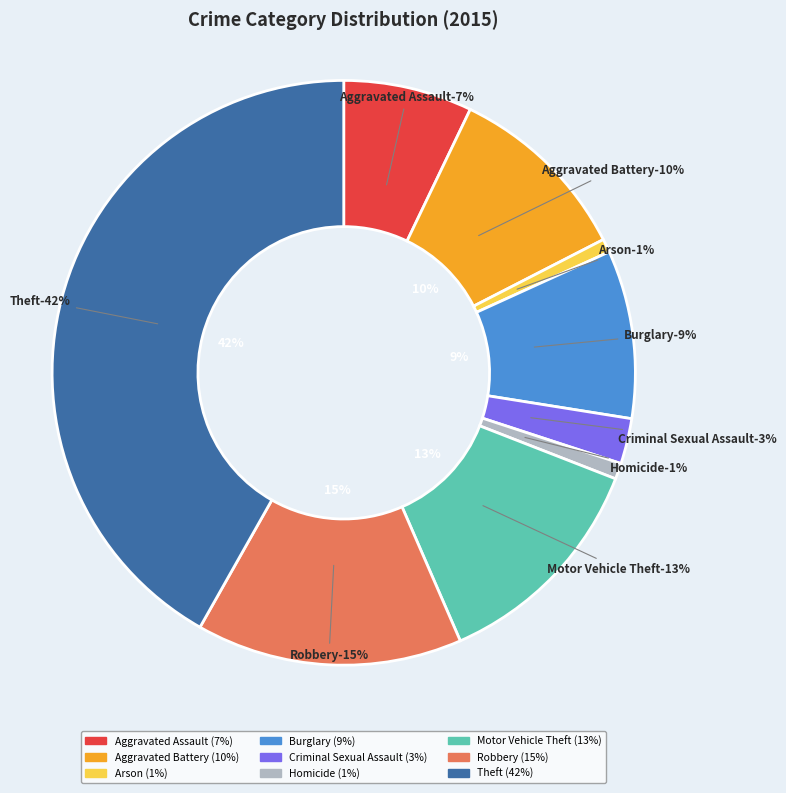

Does Criminal Sexual Assault account for over 50% of the chart?

No